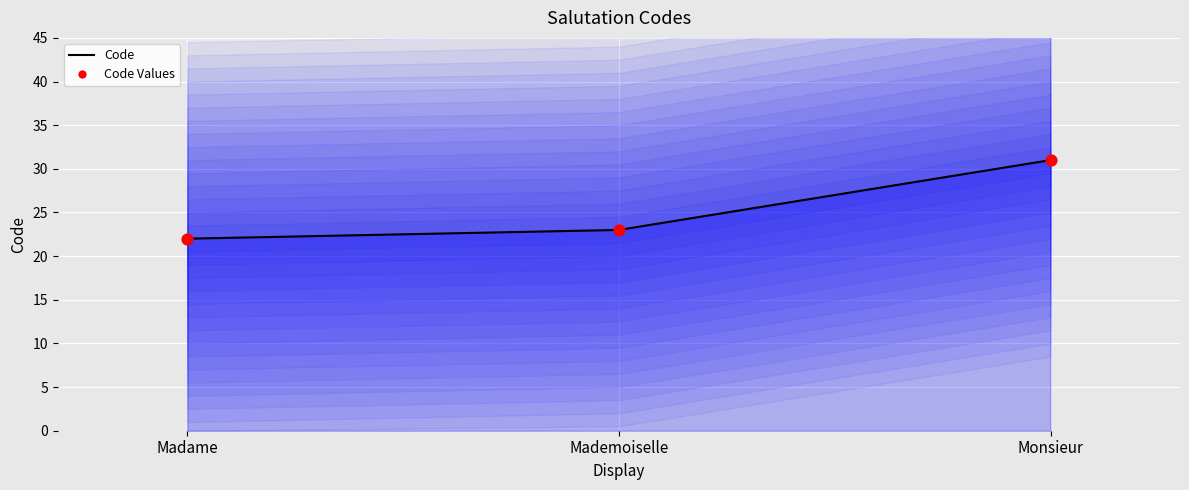

What is the total value across all series at Monsieur?

62